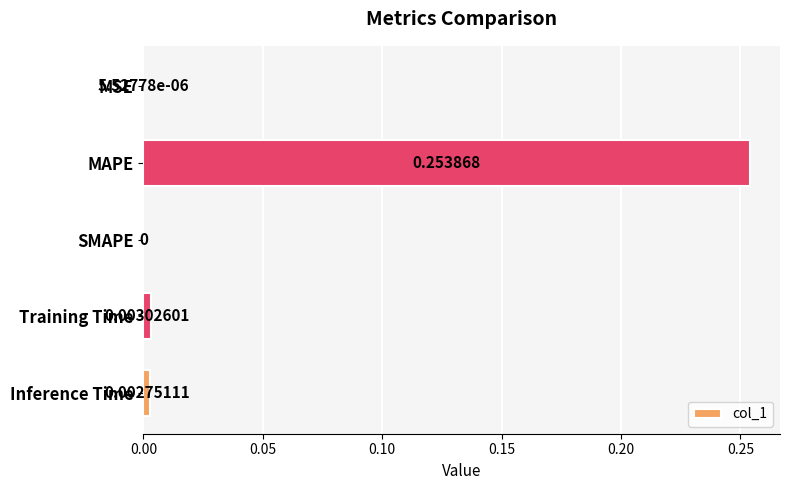

Which label corresponds to the largest value in the chart?

MAPE